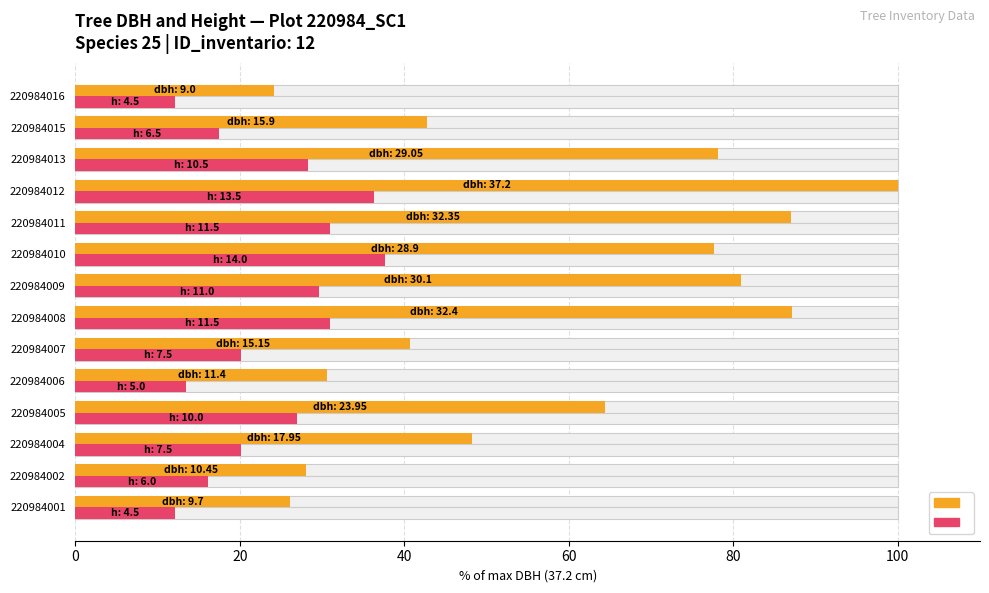

The value of h at 220984008 is 47.5. True or false?

False